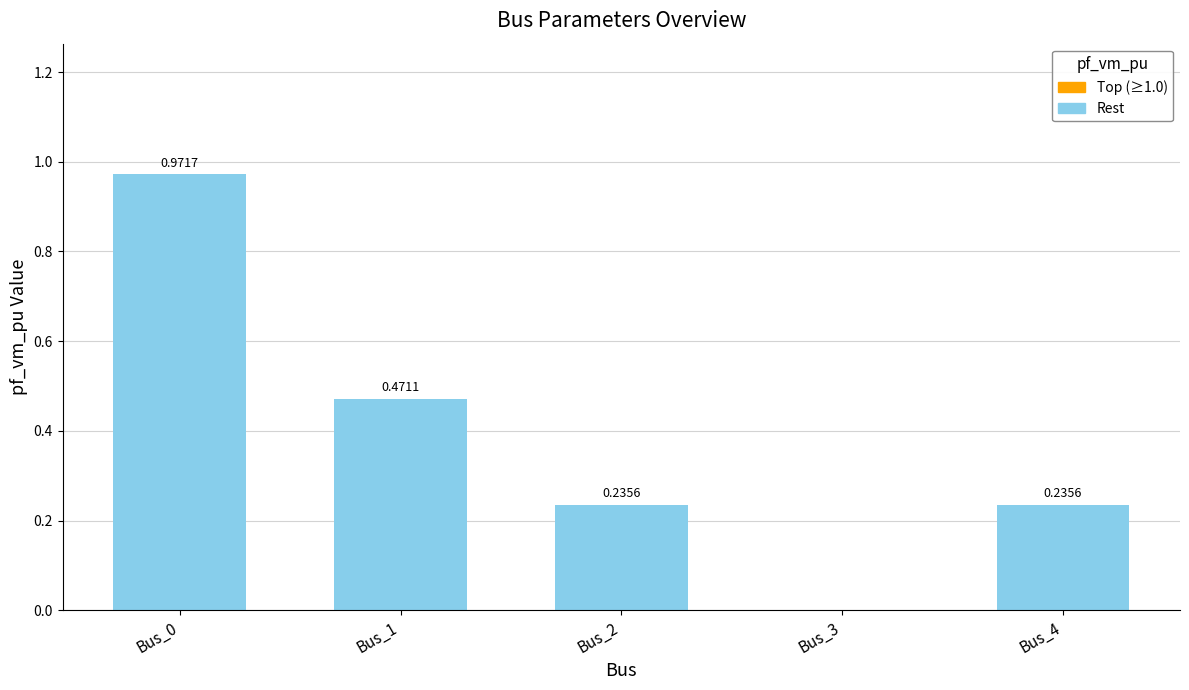

What is the average value?

0.4